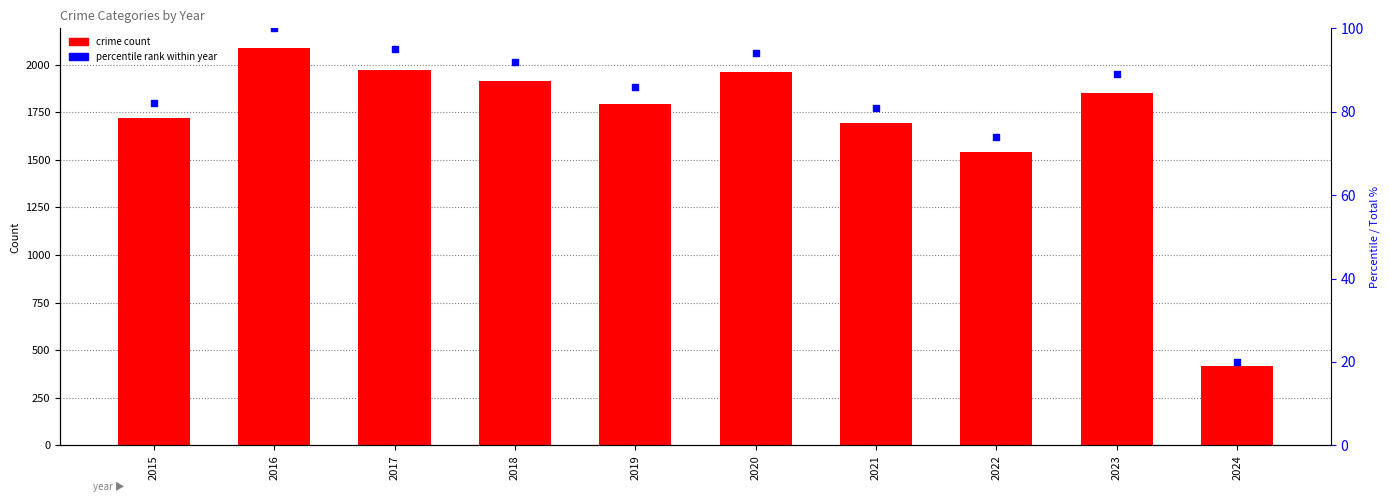

What is the change in value from 2020 to 2023?

-108